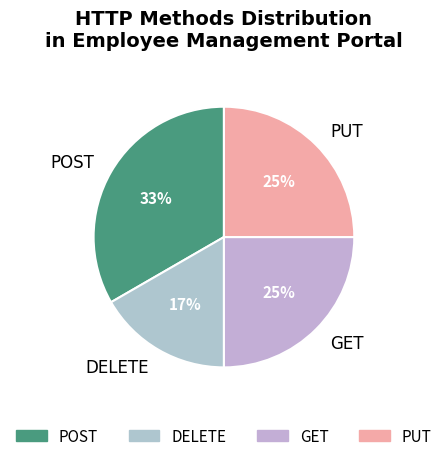

To the nearest percent, what is the average slice percentage?

25%